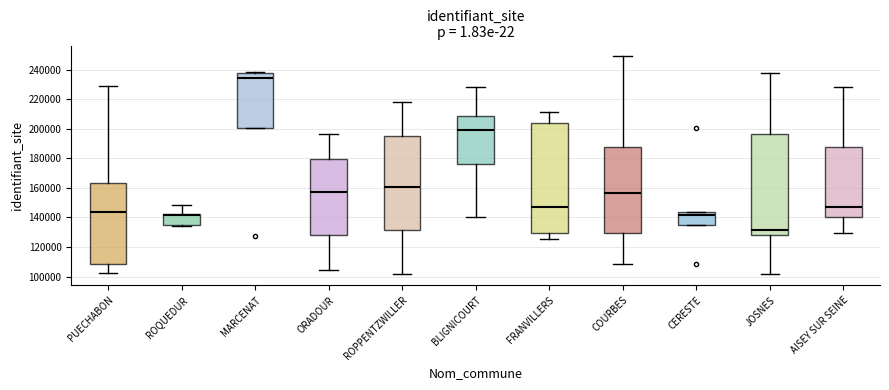

Comparing the boxes themselves (not the whiskers), which one is the tallest?

FRANVILLERS